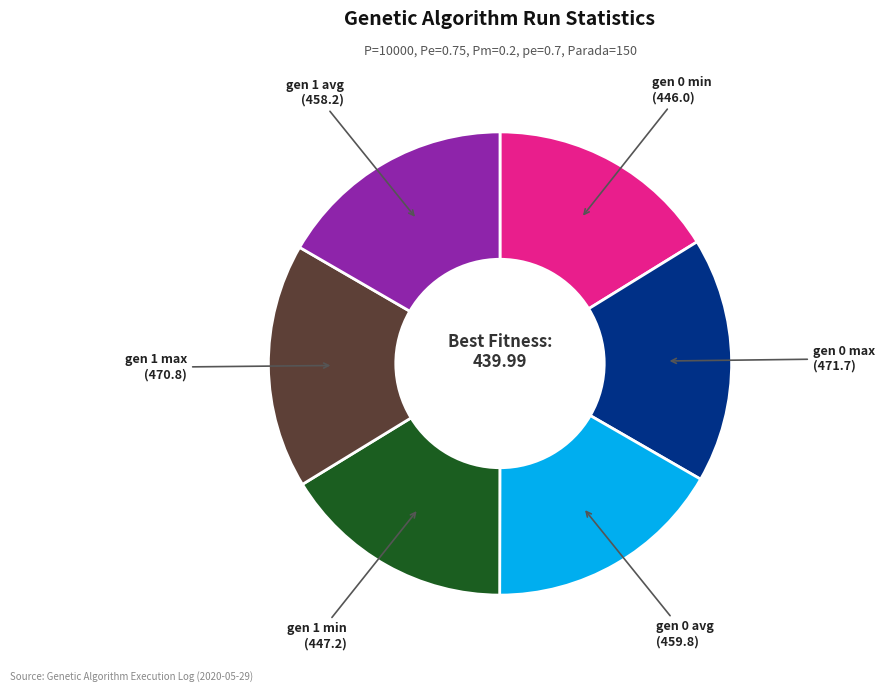

Is there any slice that represents more than half of the pie?

No